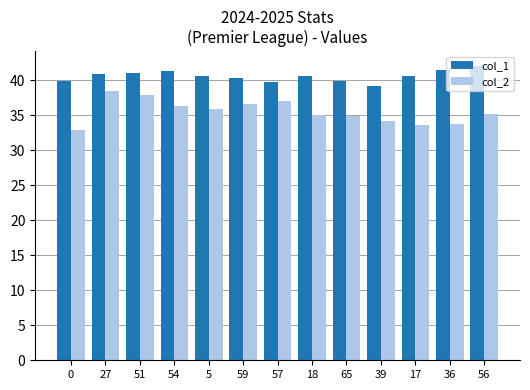

What is the difference between the maximum and minimum values in the col_1 series?

2.9